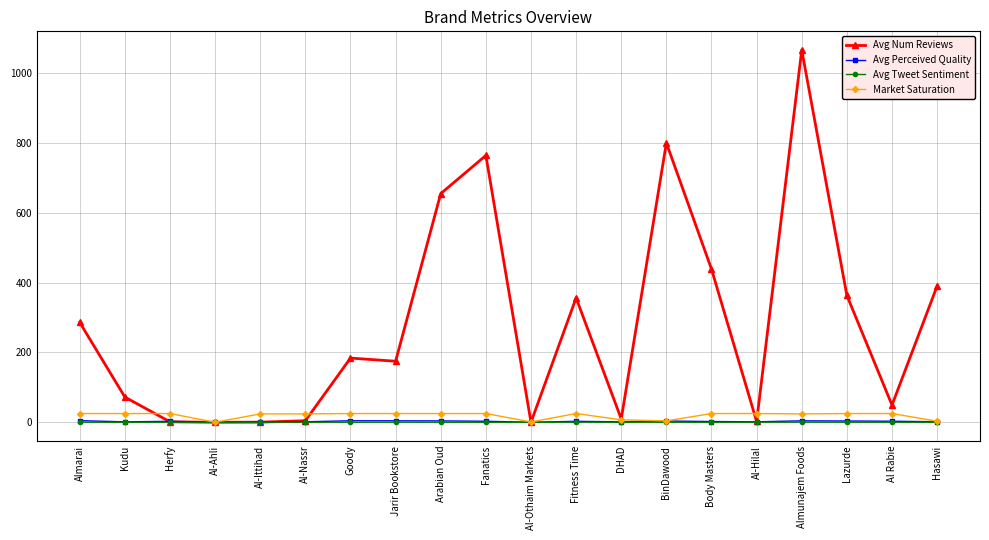

The value of Avg Num Reviews at Body Masters is 148.1. True or false?

False